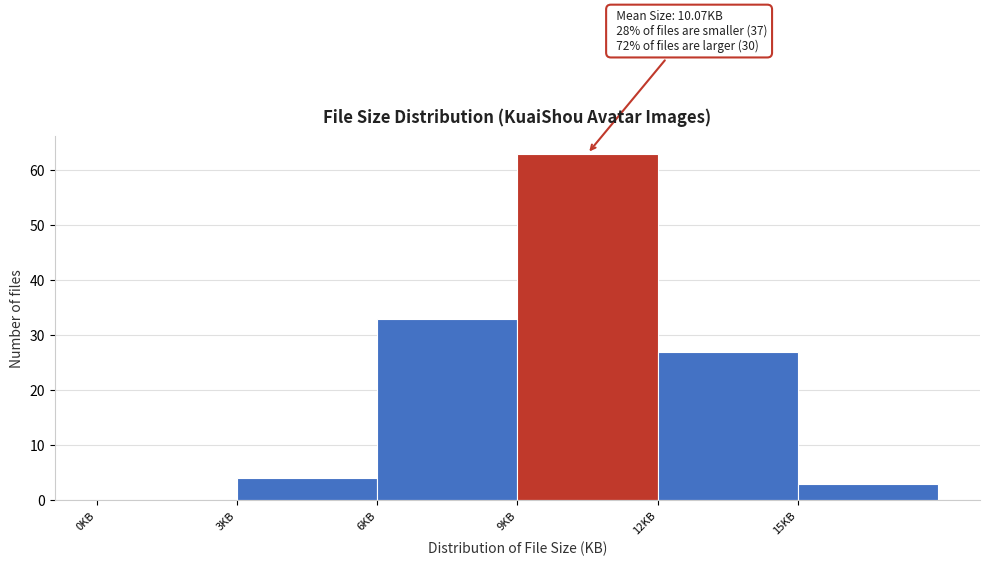

Which range on the x-axis has the tallest bar?

9 to 12